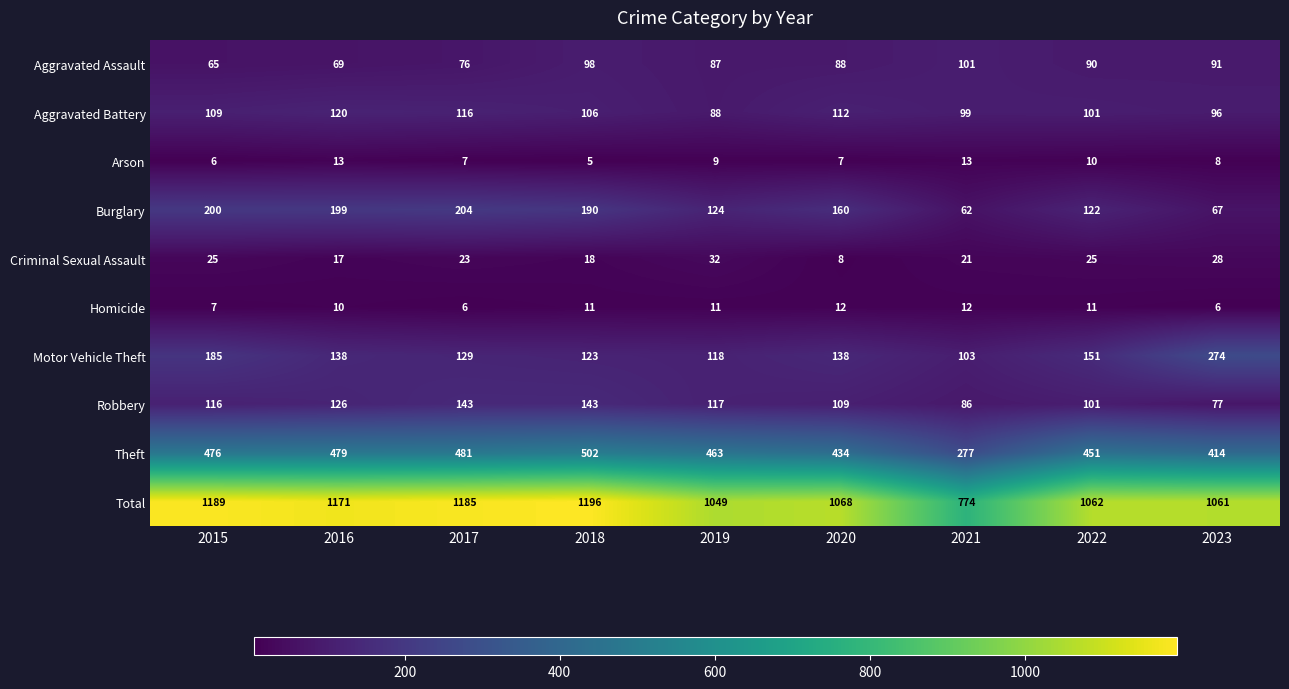

List the series in order of their peak value, highest first.

Total, Theft, Motor Vehicle Theft, Burglary, Robbery, Aggravated Battery, Aggravated Assault, Criminal Sexual Assault, Arson, Homicide